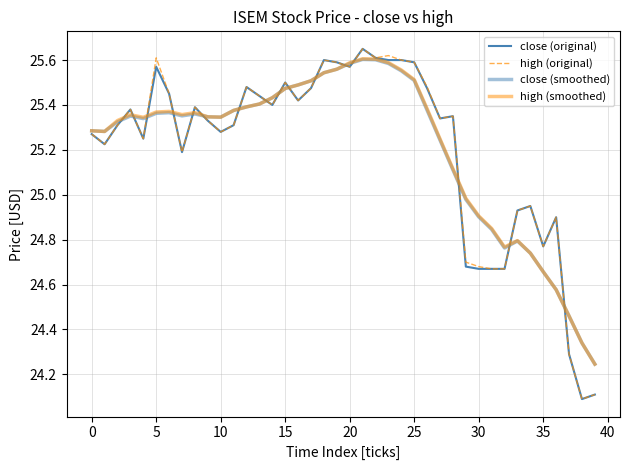

How many lines are shown in the chart?

4